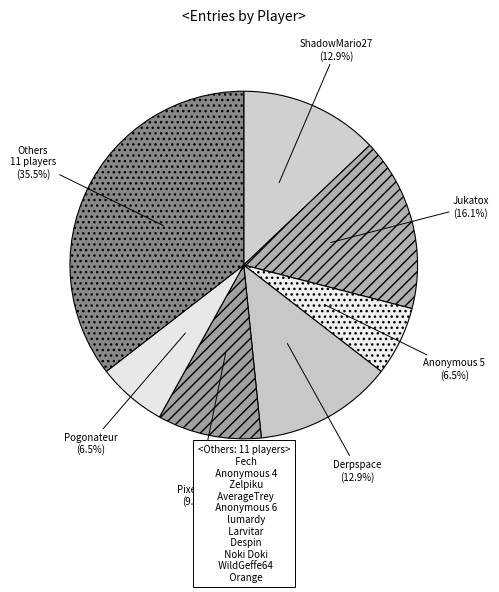

What is the total percentage of Pixel626 and Derpspace?

22.6%